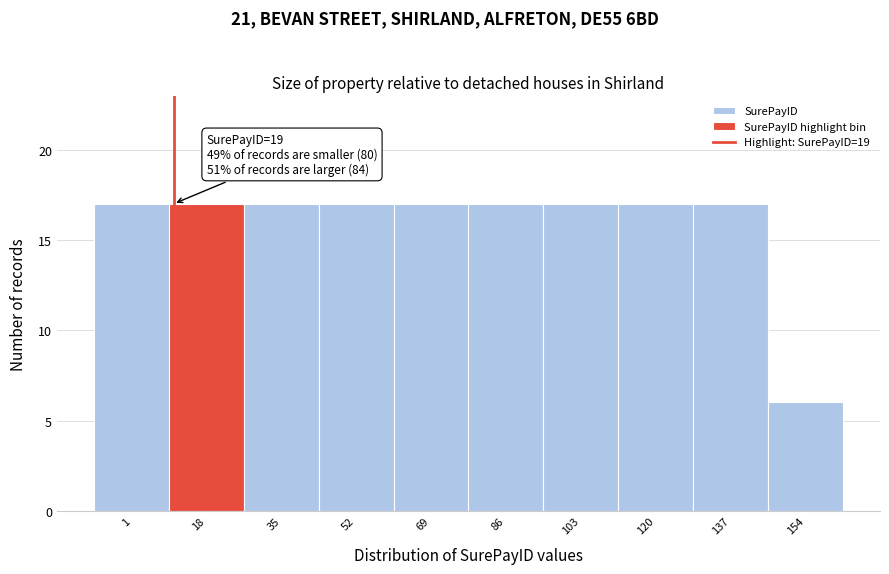

Reading left to right, extract all data points from this chart.

1=17	18=17	35=17	52=17	69=17	86=17	103=17	120=17	137=17	154=6